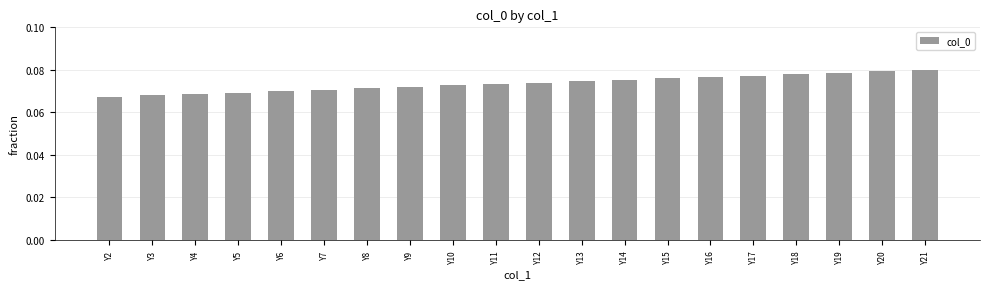

True or false: the data shows 0.0 at Y5.

False